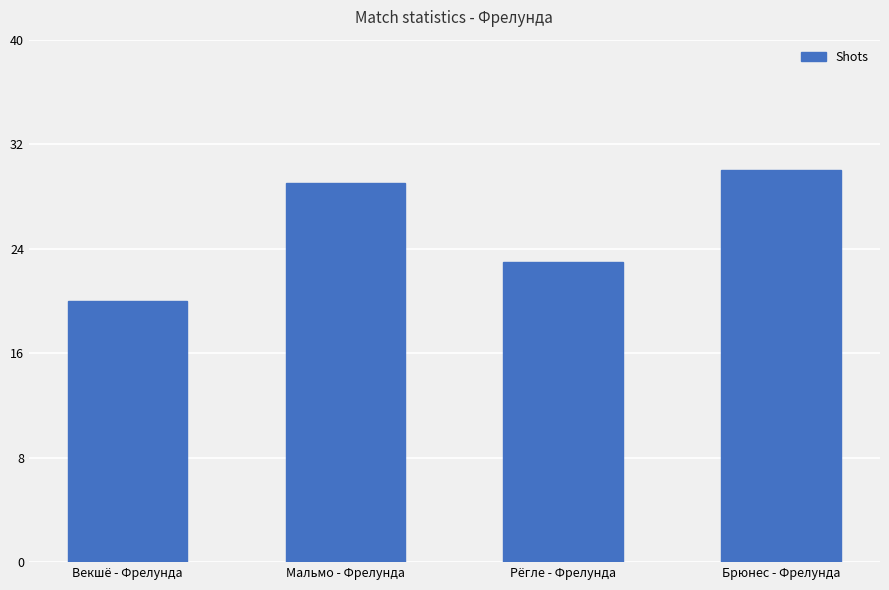

What position from the left is Векшё - Фрелунда?

1